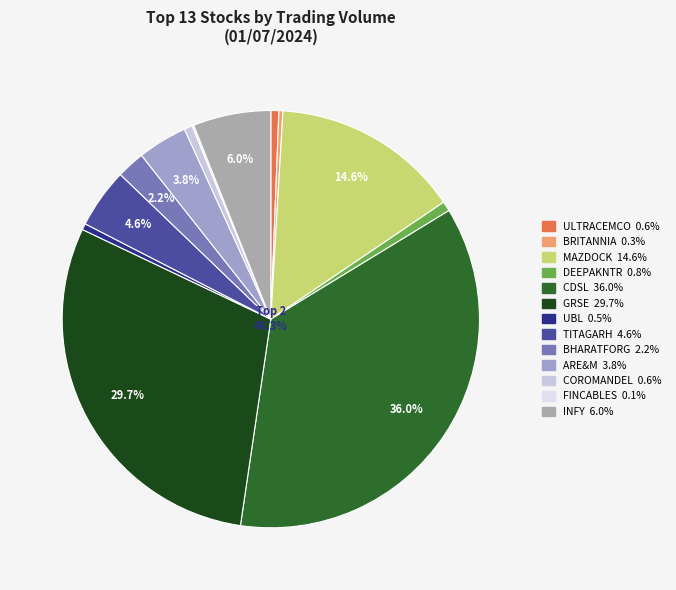

To the nearest percent, what portion does CDSL represent?

36%